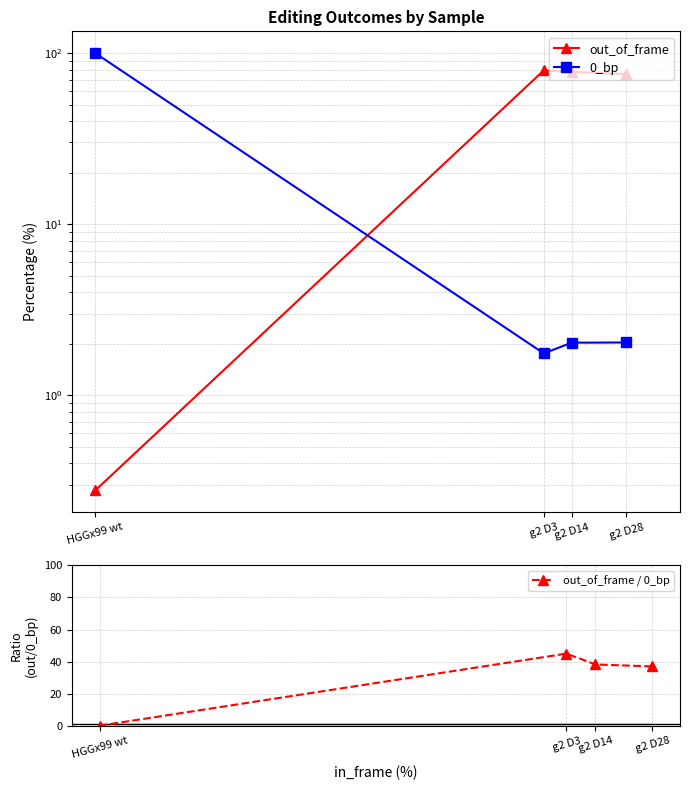

Which series has the largest total across all categories?

out_of_frame